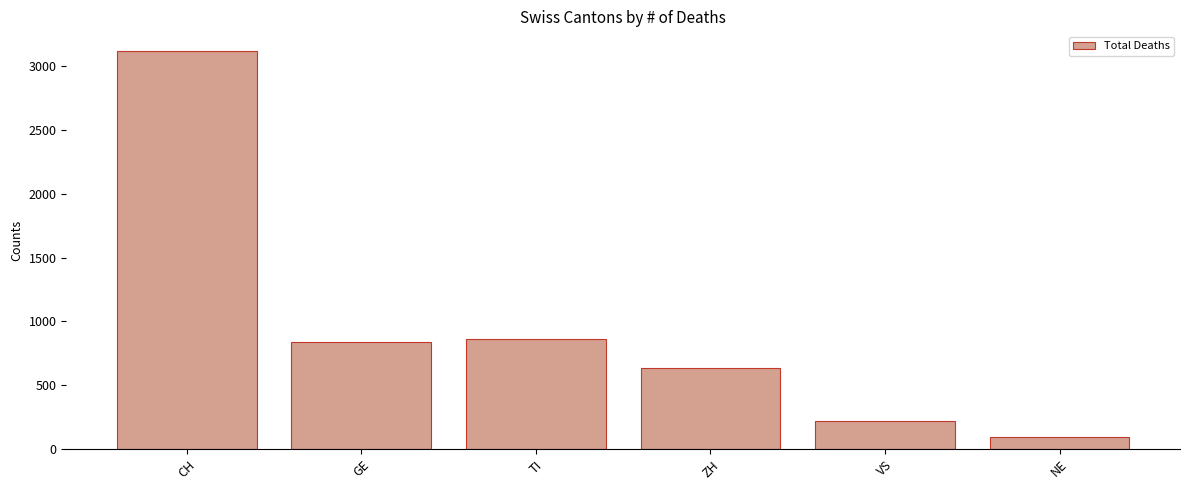

What is the difference between the second highest and minimum values?

762